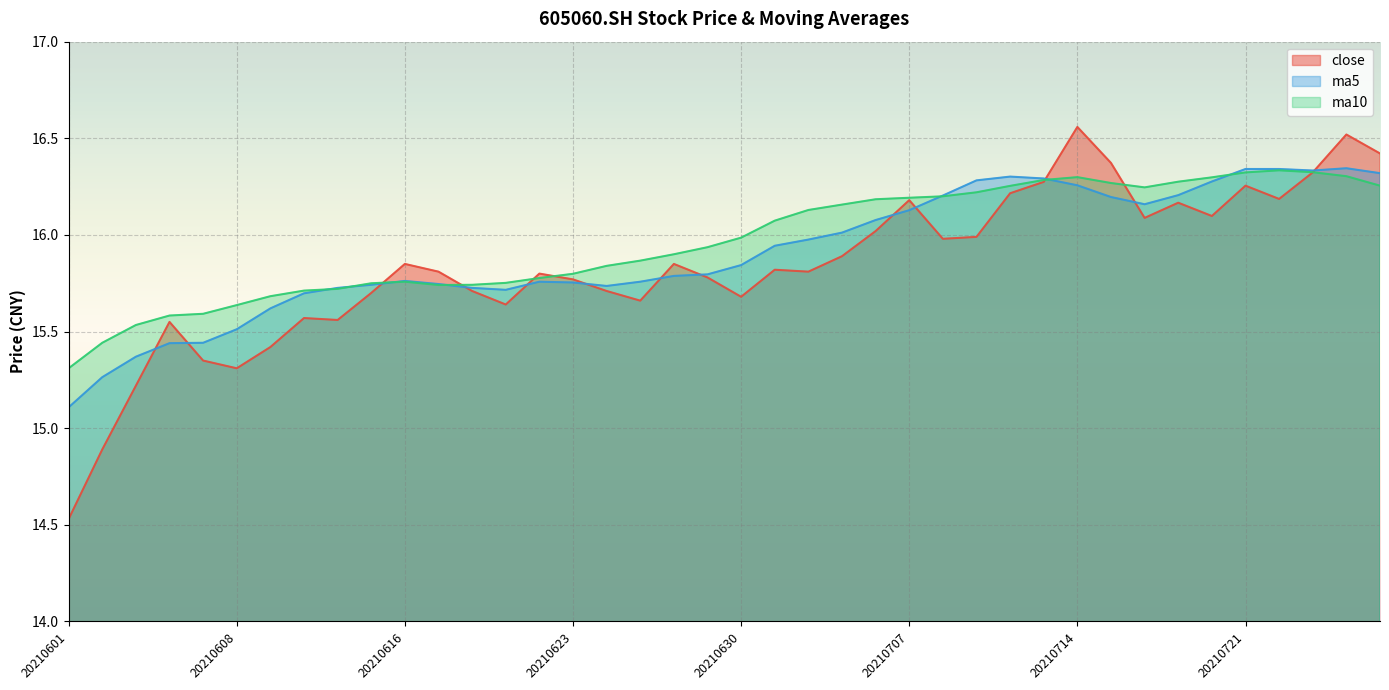

Is it true that ma5 equals 27.7 at 20210726?

False